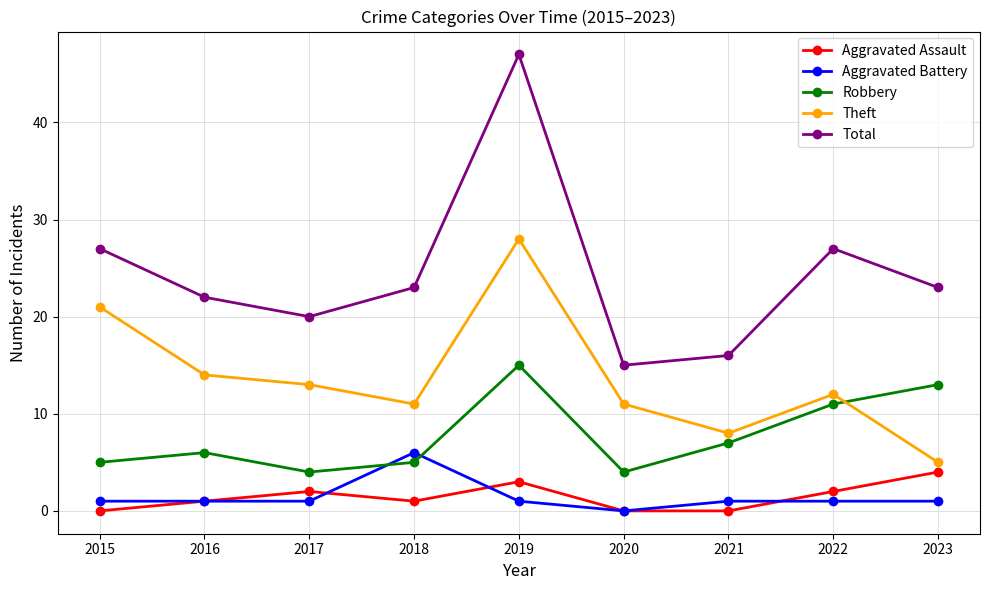

What is the minimum value for Total?

15